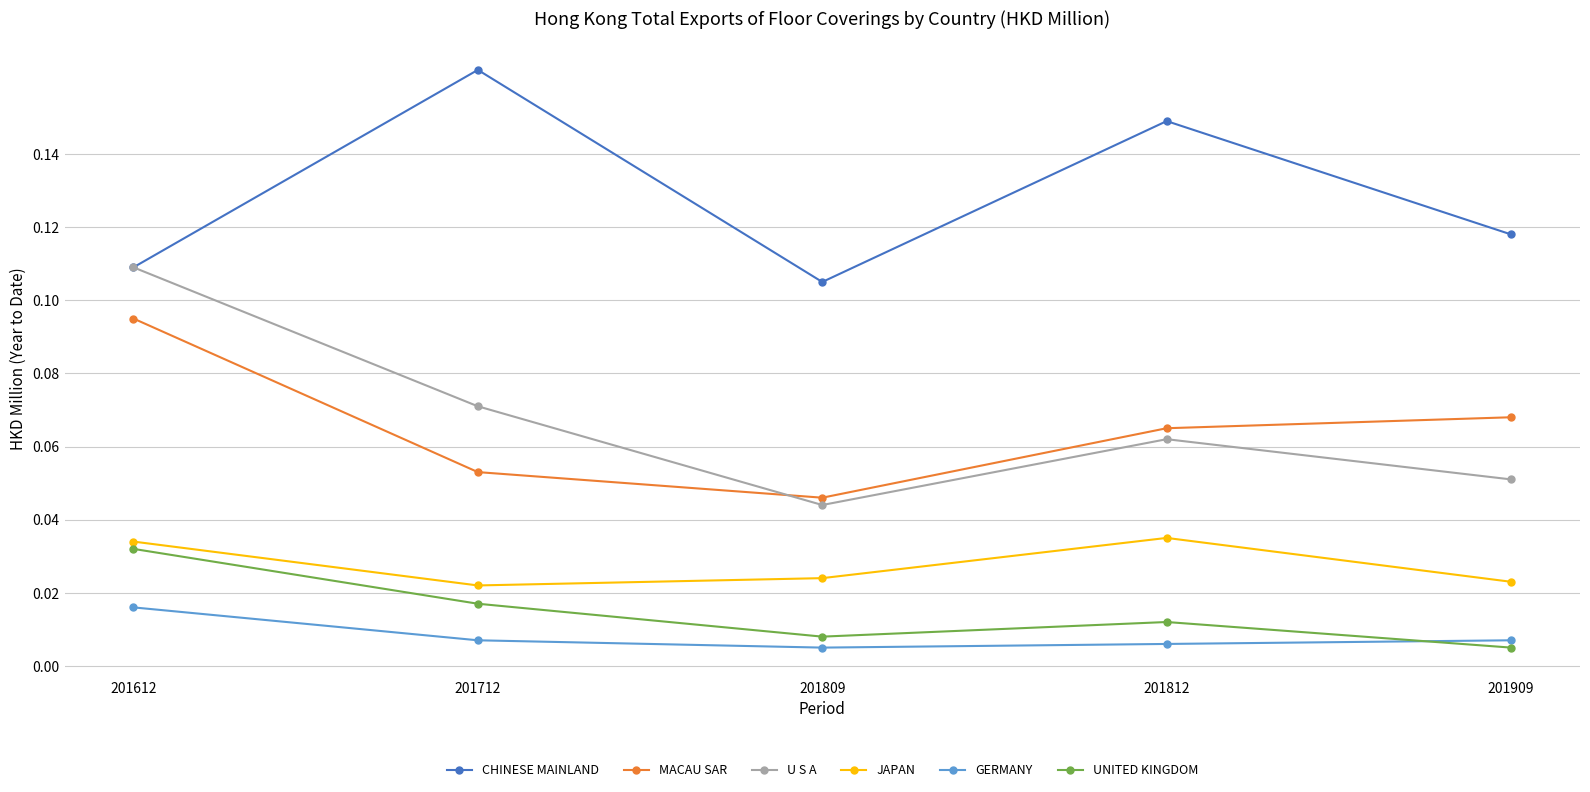

Which label corresponds to the largest value in the chart?

201712